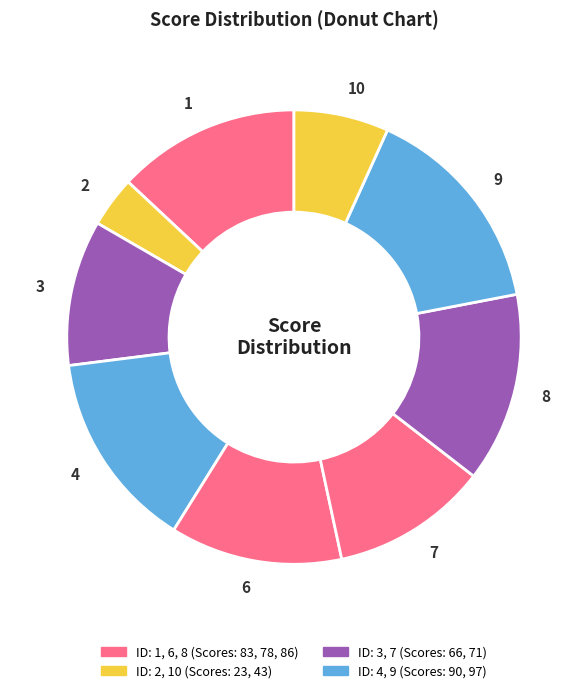

How many segments does this pie chart have?

9